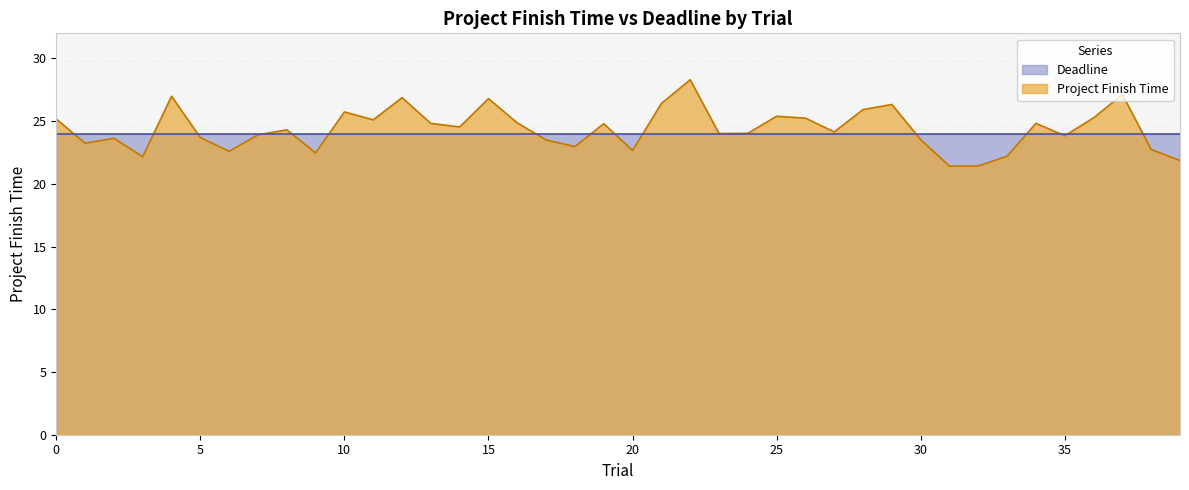

What is the sum of all values?

974.8